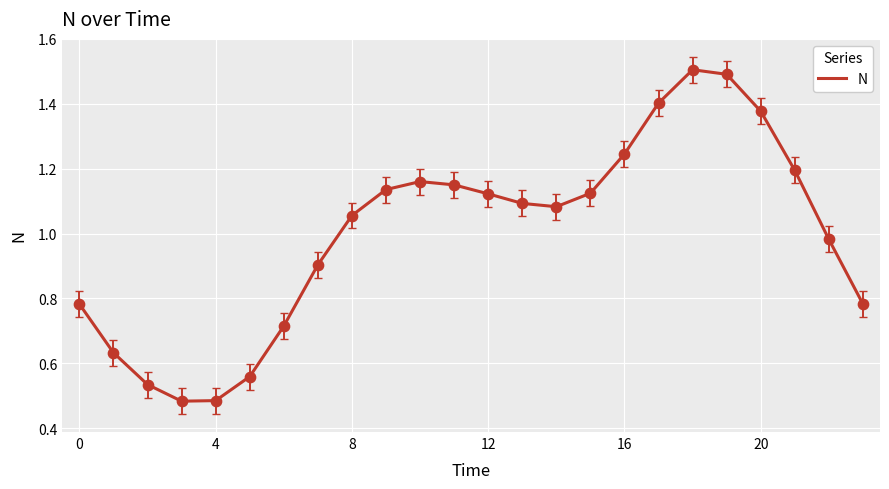

What is the maximum value shown in the chart?

1.5